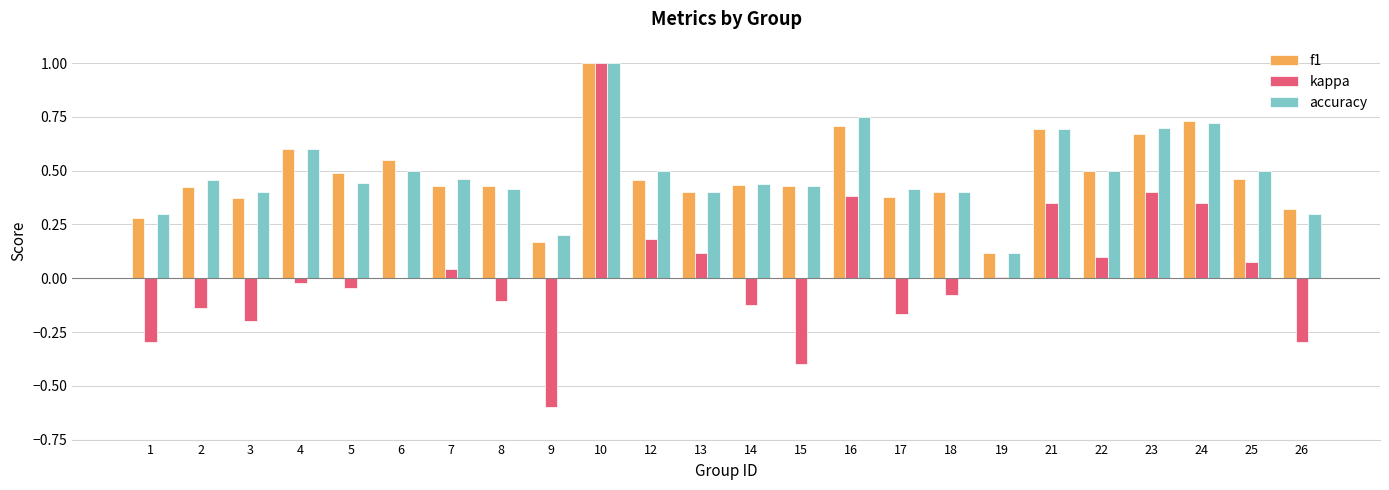

What are all the series names shown in the legend?

f1, kappa, accuracy